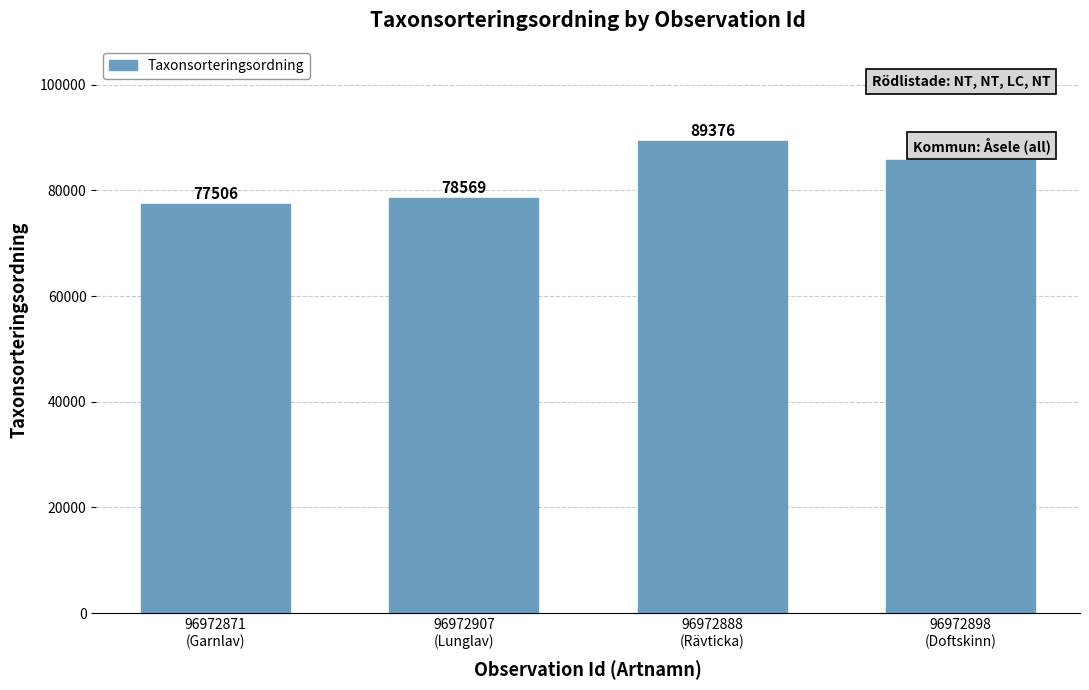

Rank the categories by value from lowest to highest.

96972871
(Garnlav), 96972907
(Lunglav), 96972898
(Doftskinn), 96972888
(Rävticka)